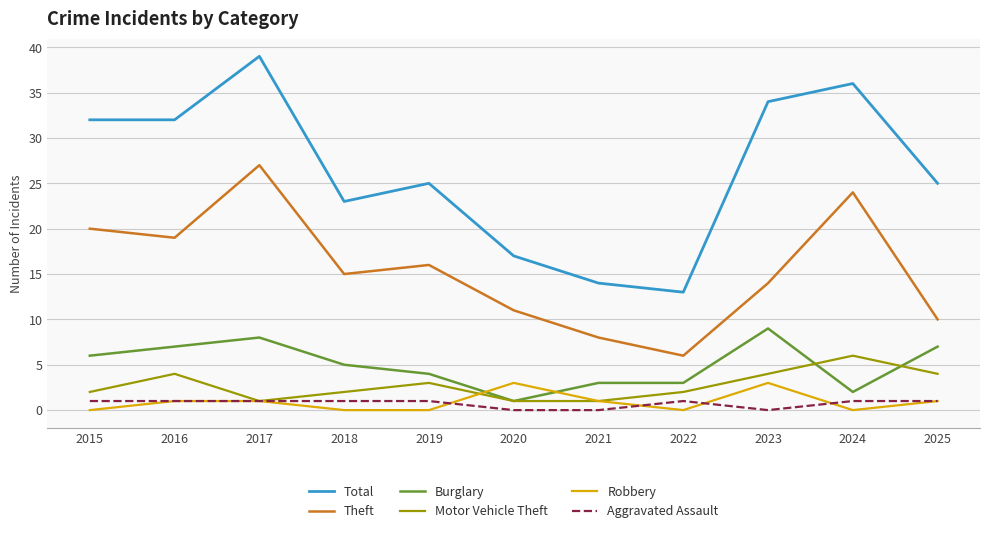

What is the sum of the Total values at 2020 and 2015?

49